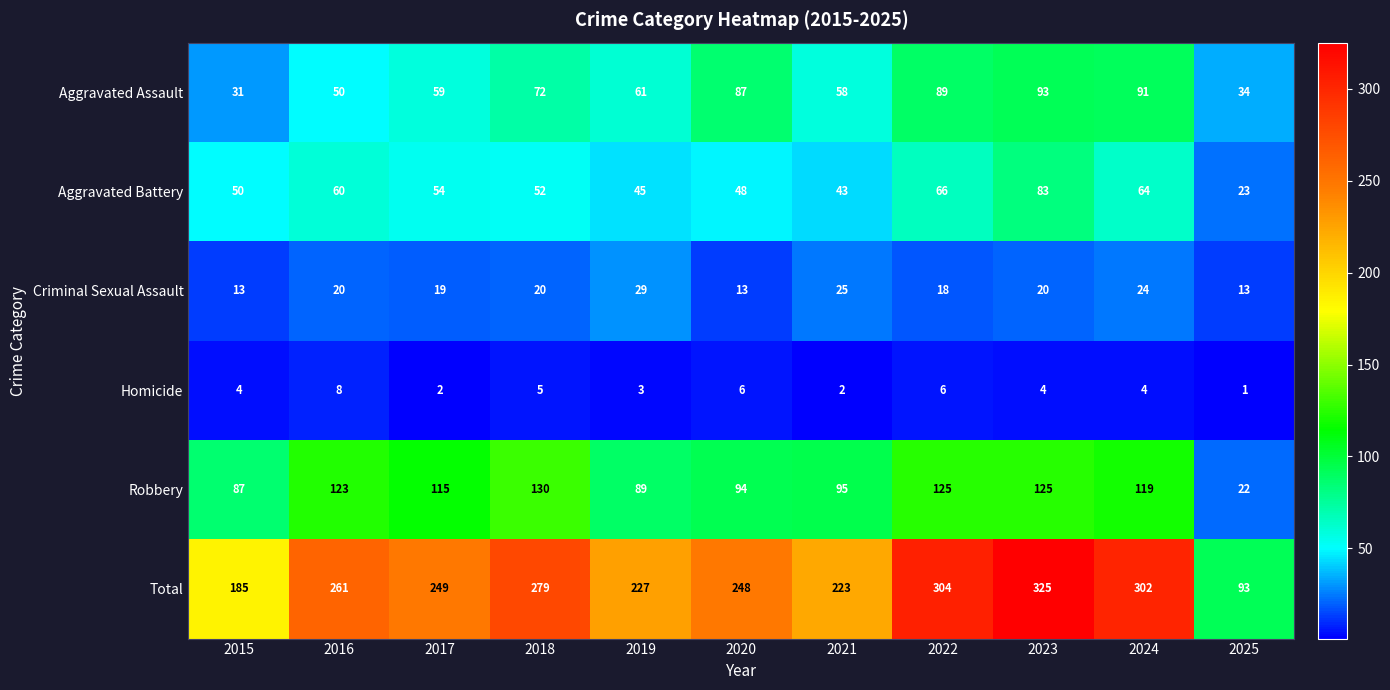

What is the spread (max minus min) of values at 2022?

298